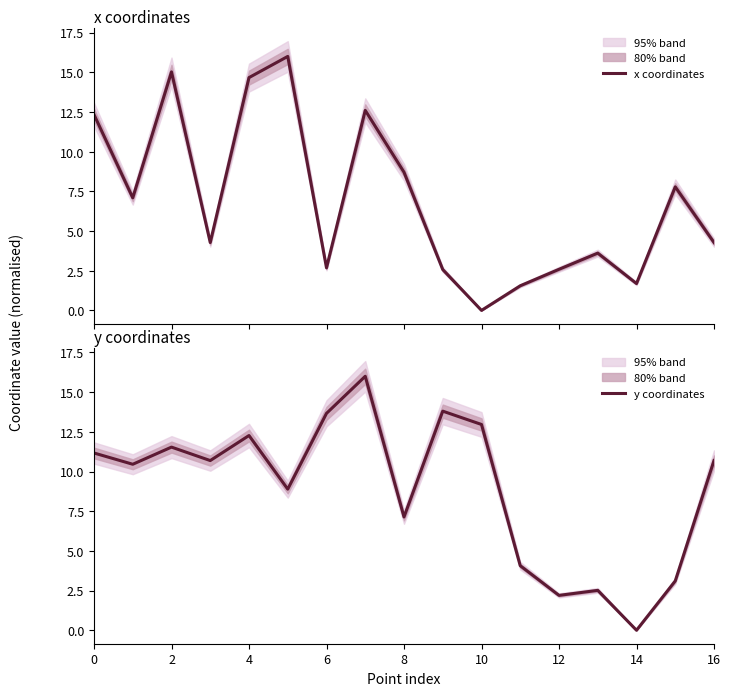

The y coordinates series shows 21.1 at 6. True or false?

False